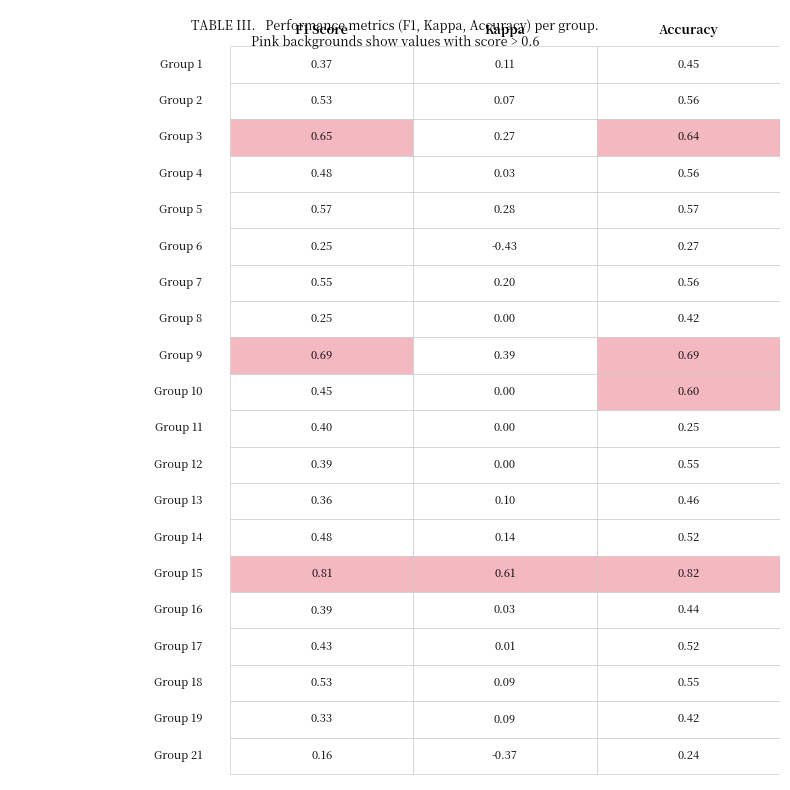

How many data points does each series have?

3